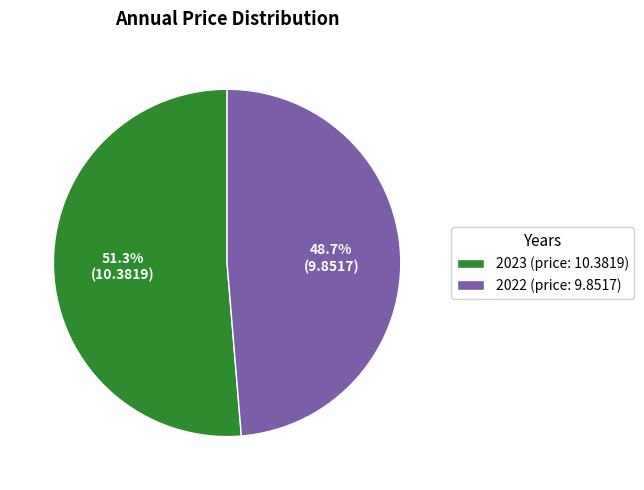

Does 2022 represent more than half of the total?

No